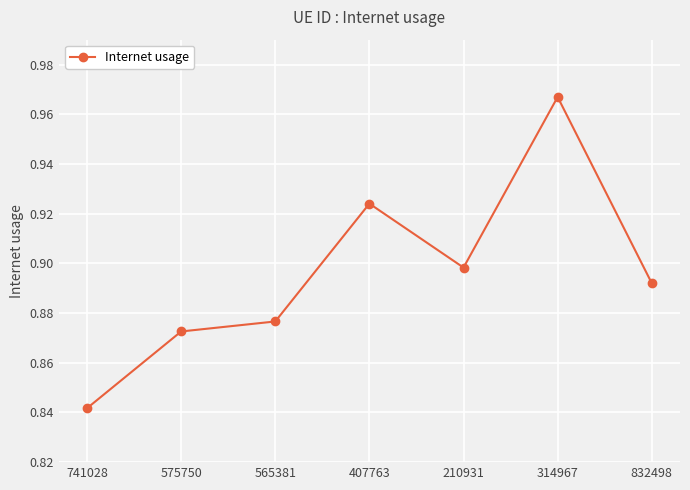

Rank the categories by value from lowest to highest.

741028, 575750, 565381, 832498, 210931, 407763, 314967